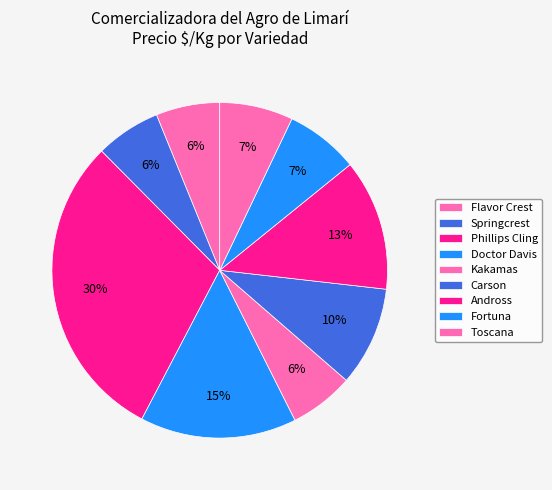

How many slices are in this pie chart?

9